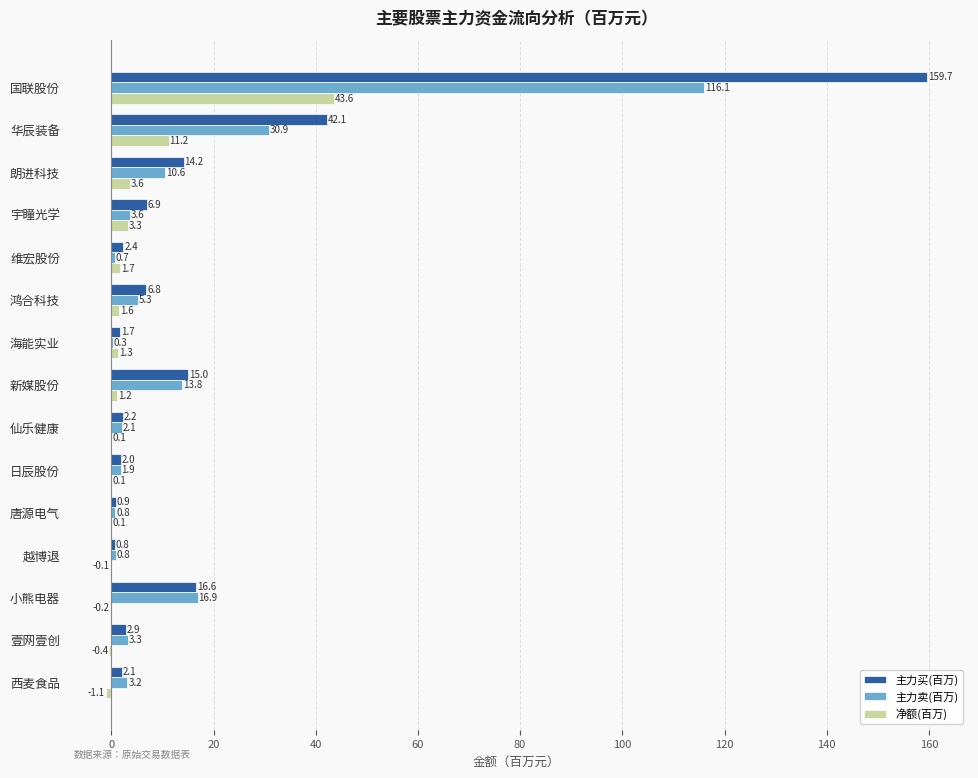

What is the maximum value for 主力卖(百万)?

116.1